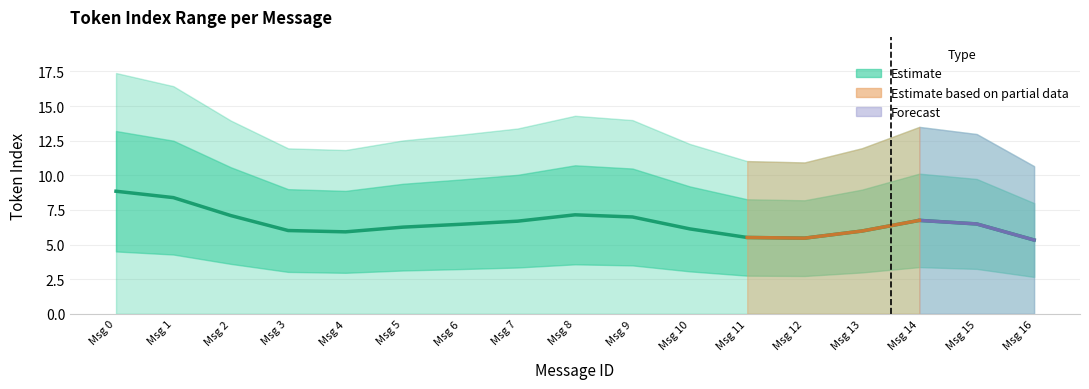

How many categories are shown in the chart?

17